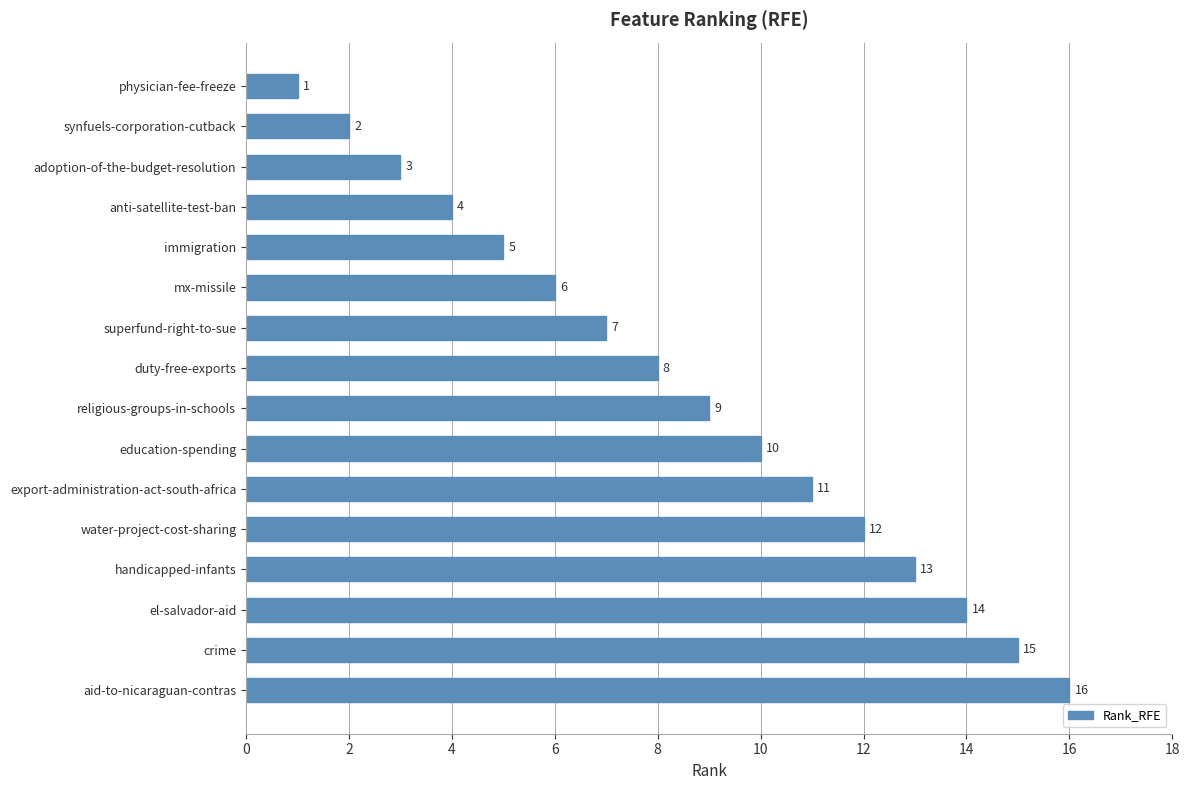

At which category does the chart reach its peak across all series?

aid-to-nicaraguan-contras